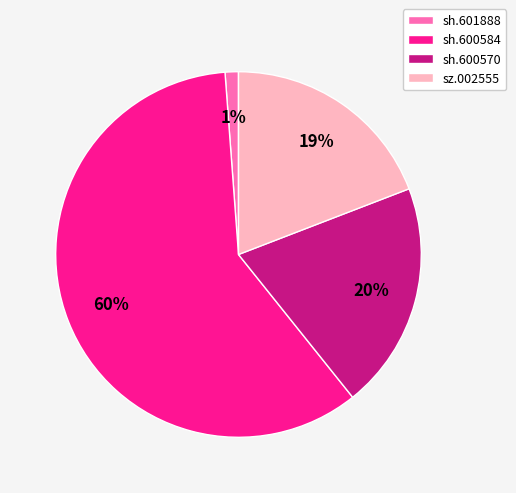

To the nearest percent, what is the combined percentage of sh.601888 and sh.600570?

21%